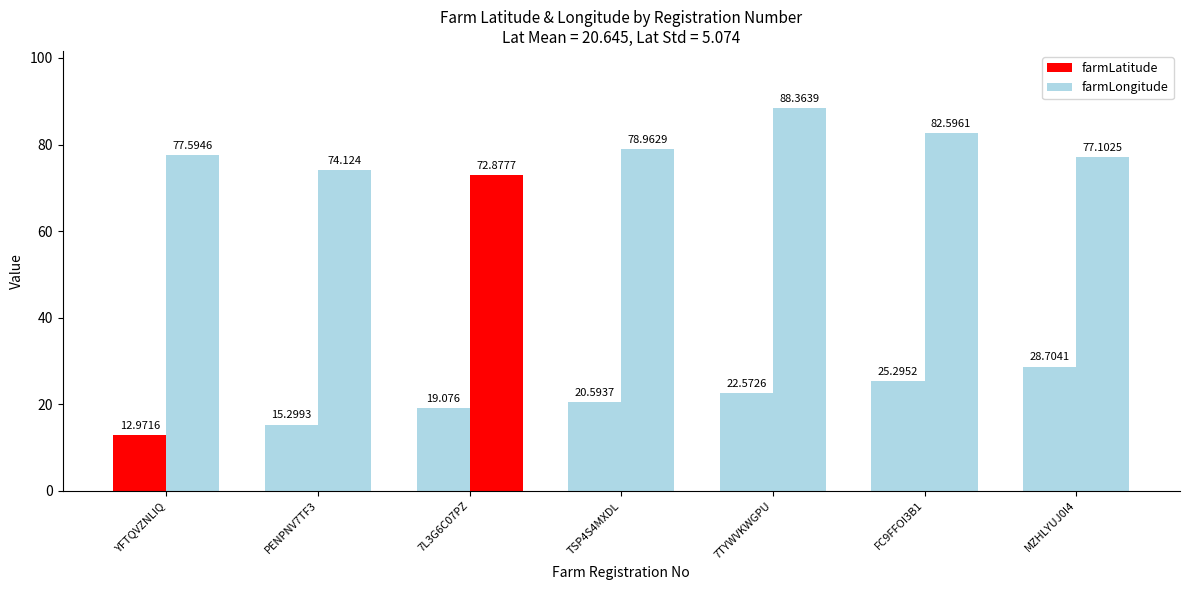

Read the farmLatitude value at YFTQVZNLIQ.

13.0